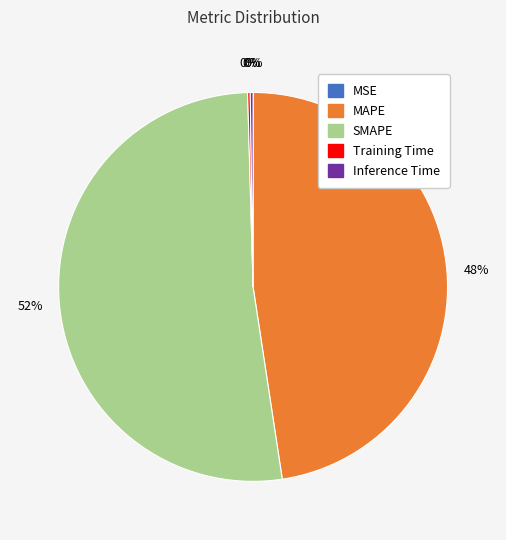

True or false: SMAPE accounts for 58% of the total.

False